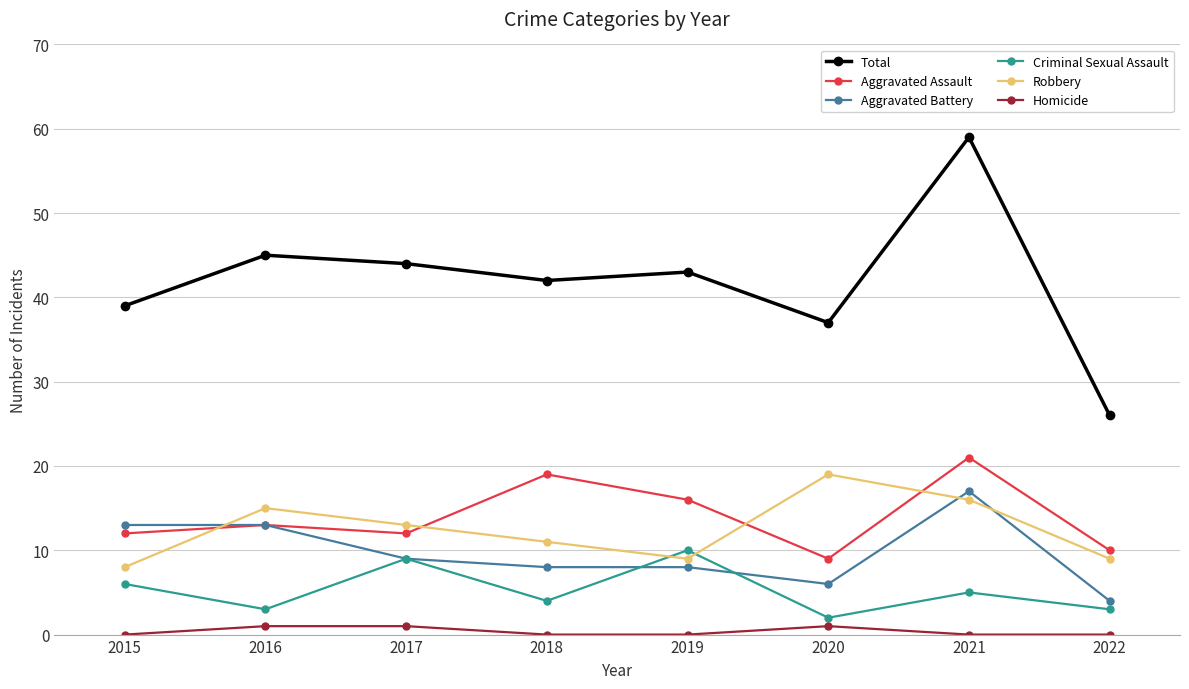

Which series ends up on top after the final intersection of Criminal Sexual Assault and Robbery?

Robbery